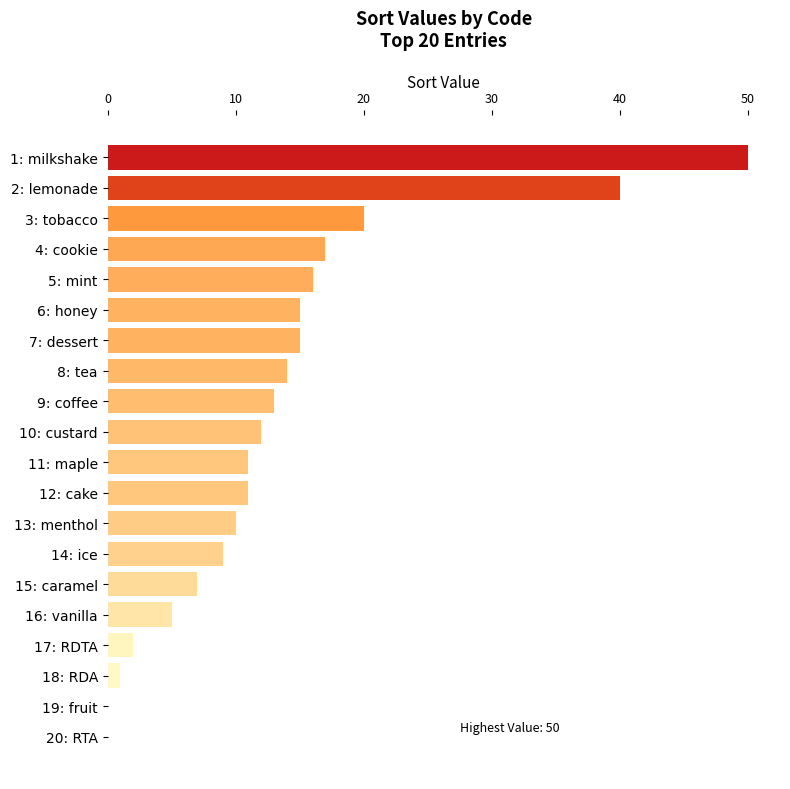

Which label corresponds to the largest value in the chart?

1: milkshake